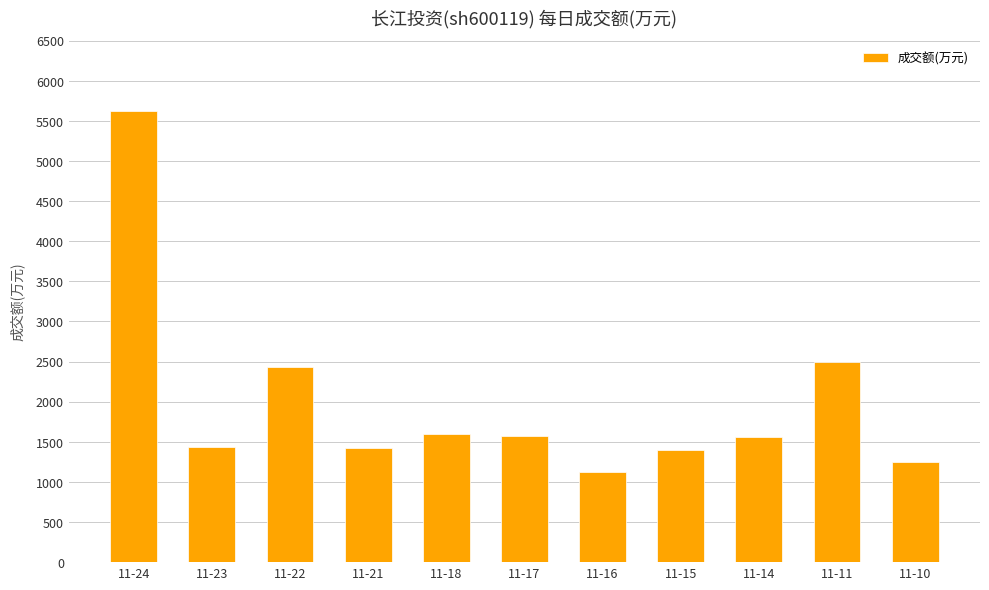

At which label is the value closest to 3375?

11-11